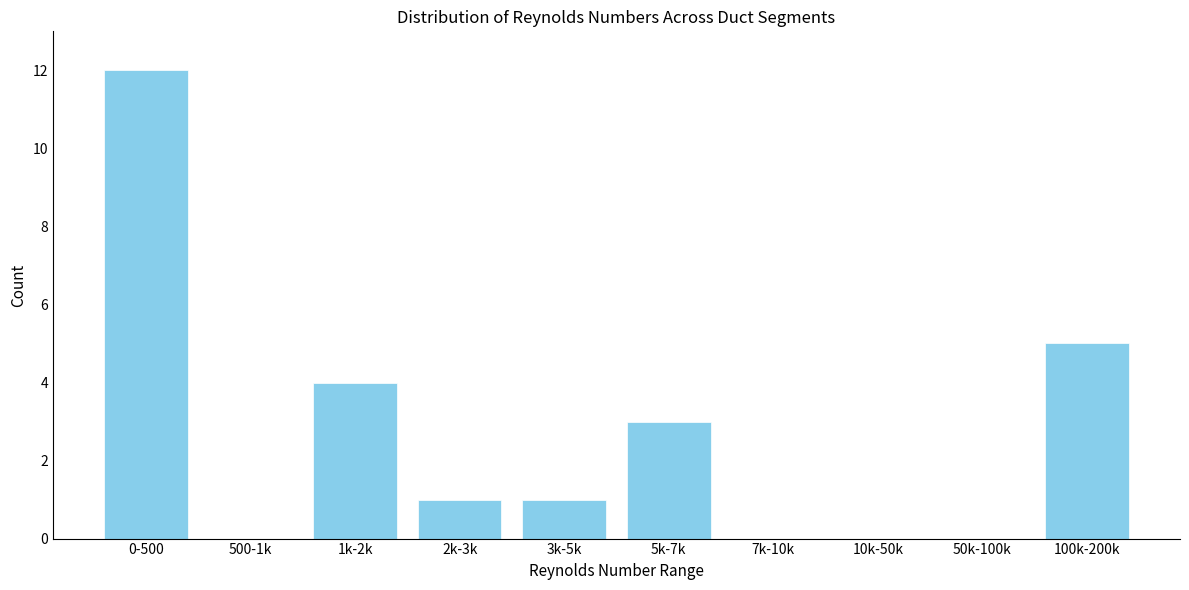

Reading left to right, extract all data points from this chart.

0-500=12	500-1k=0	1k-2k=4	2k-3k=1	3k-5k=1	5k-7k=3	7k-10k=0	10k-50k=0	50k-100k=0	100k-200k=5